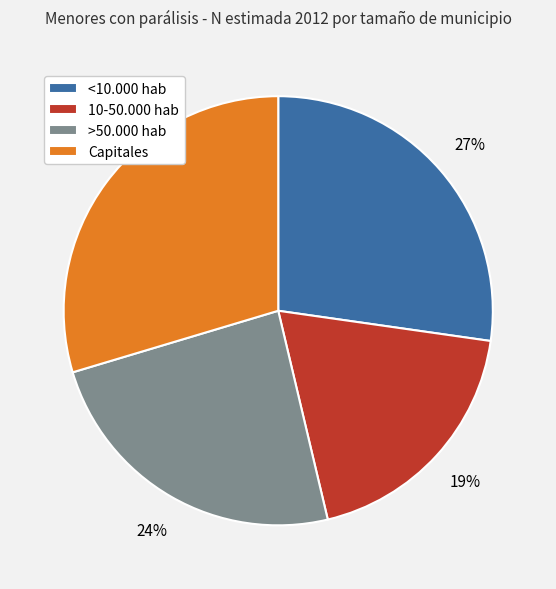

Count the number of slices in the pie.

4